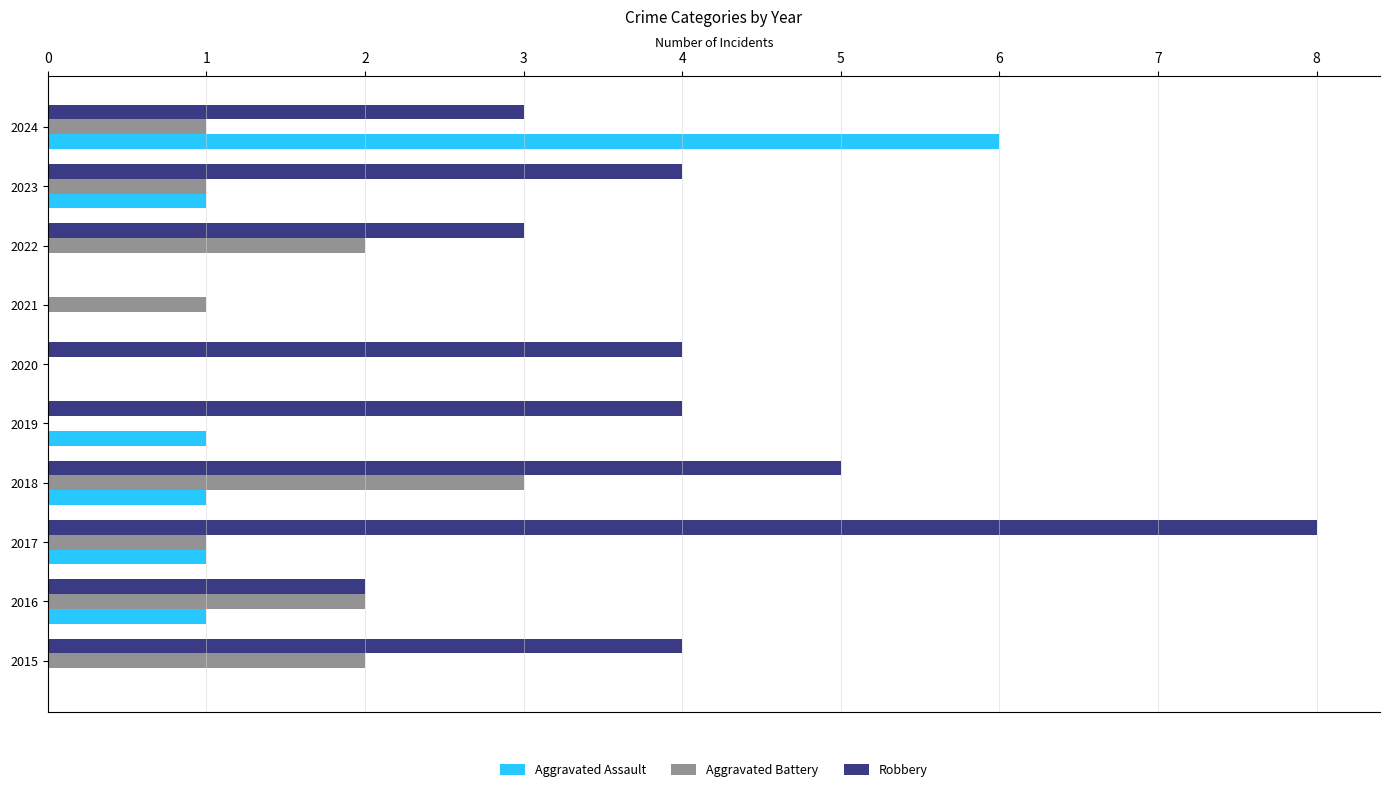

Count the number of data series in this chart.

3